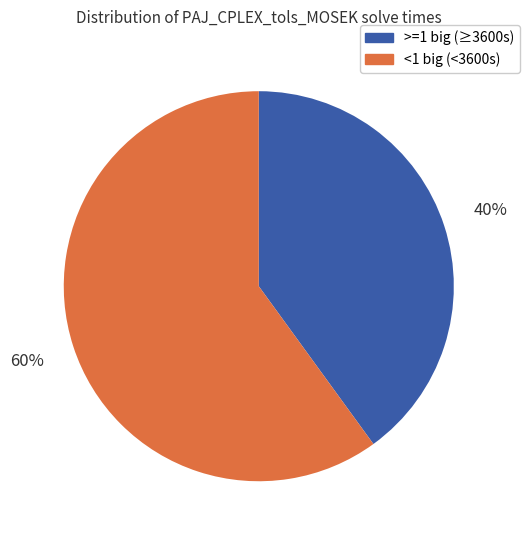

To the nearest percent, what is the combined percentage of <1 big and >=1 big?

100%